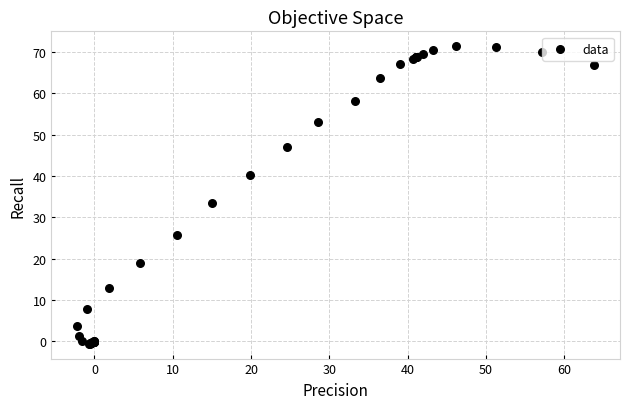

What Y value in the scatter plot is closest to 35?

33.4